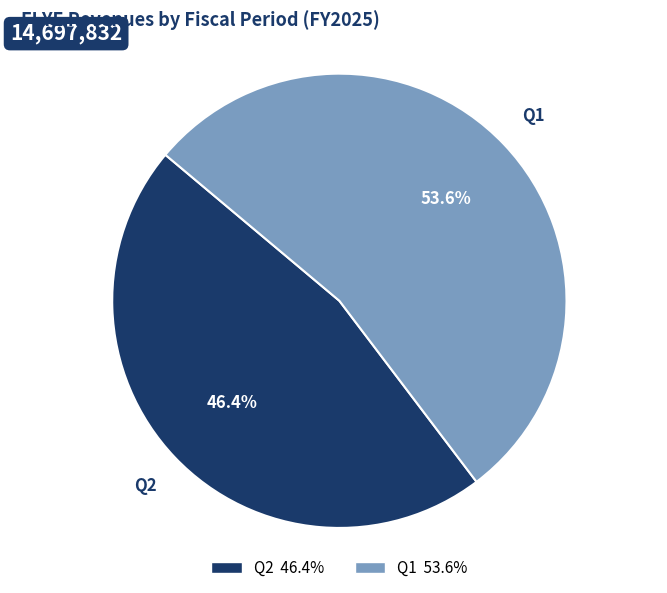

Between Q1 and Q2, which is larger?

Q1